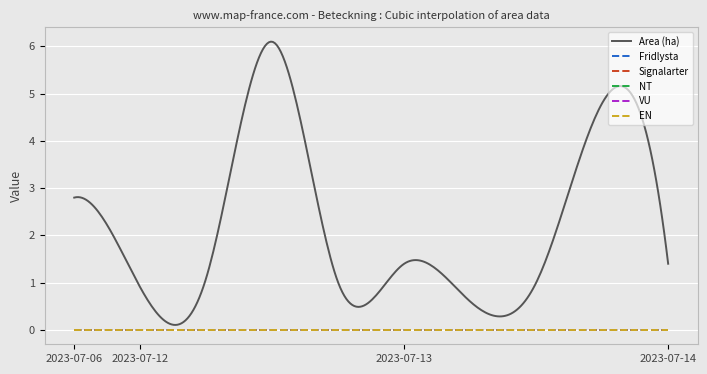

What is the spread (max minus min) of values at 2023-07-12?

0.9